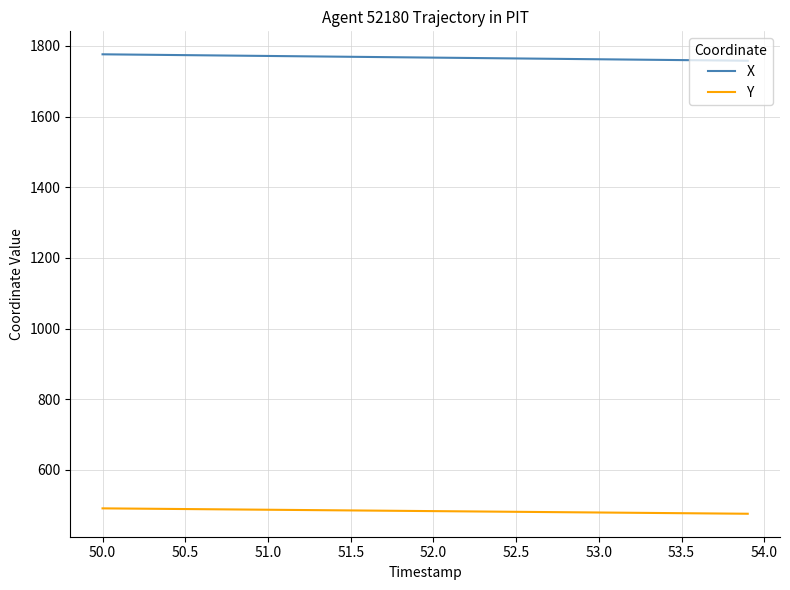

True or false: Y and X cross at least once.

False